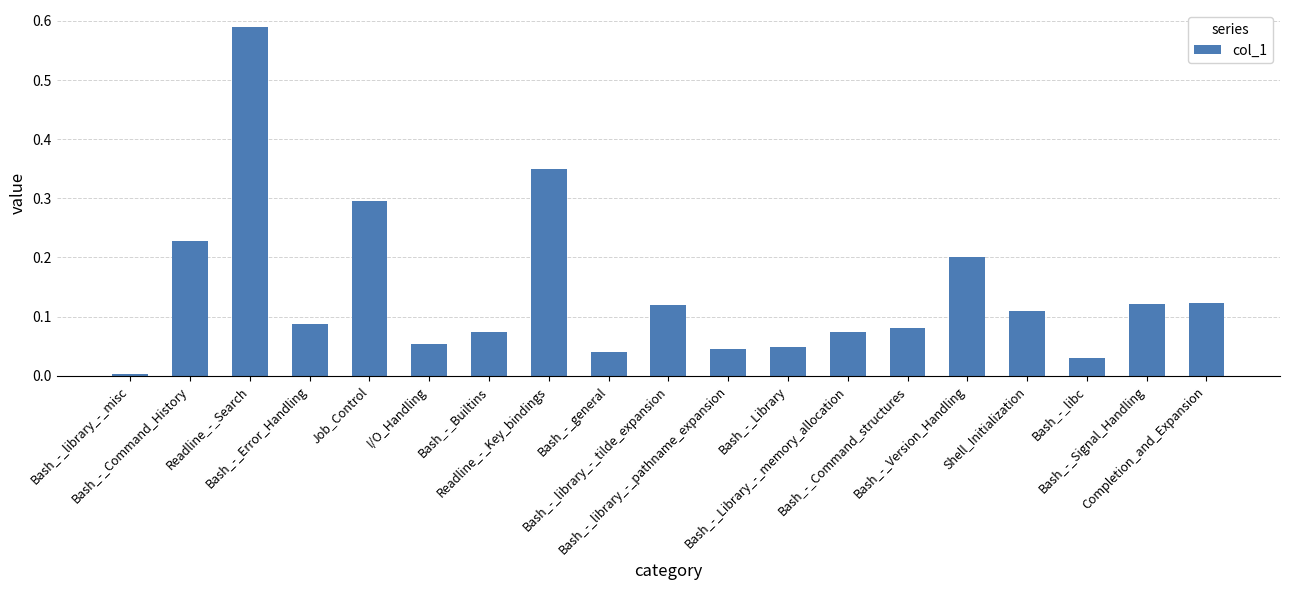

Which label corresponds to the largest value in the chart?

Readline_-_Search